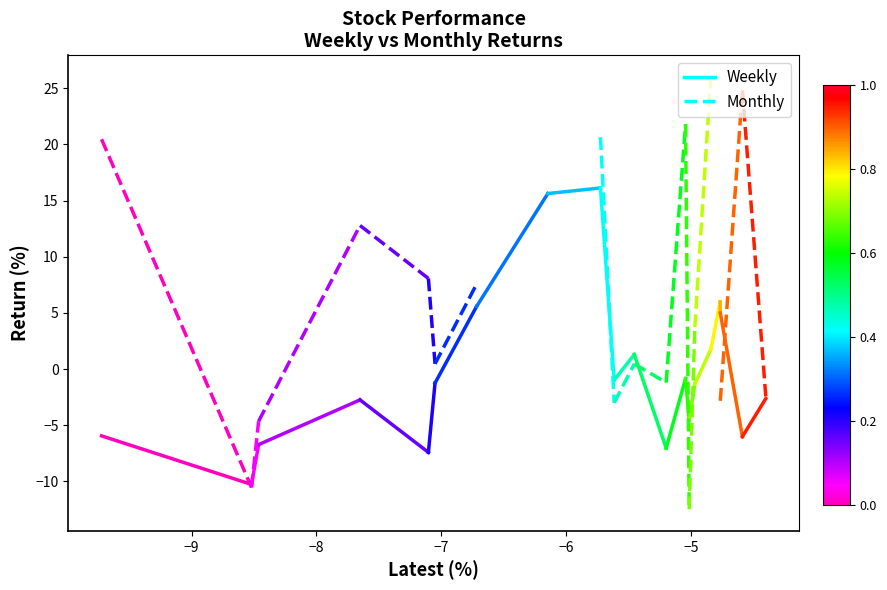

How many lines are shown in the chart?

2